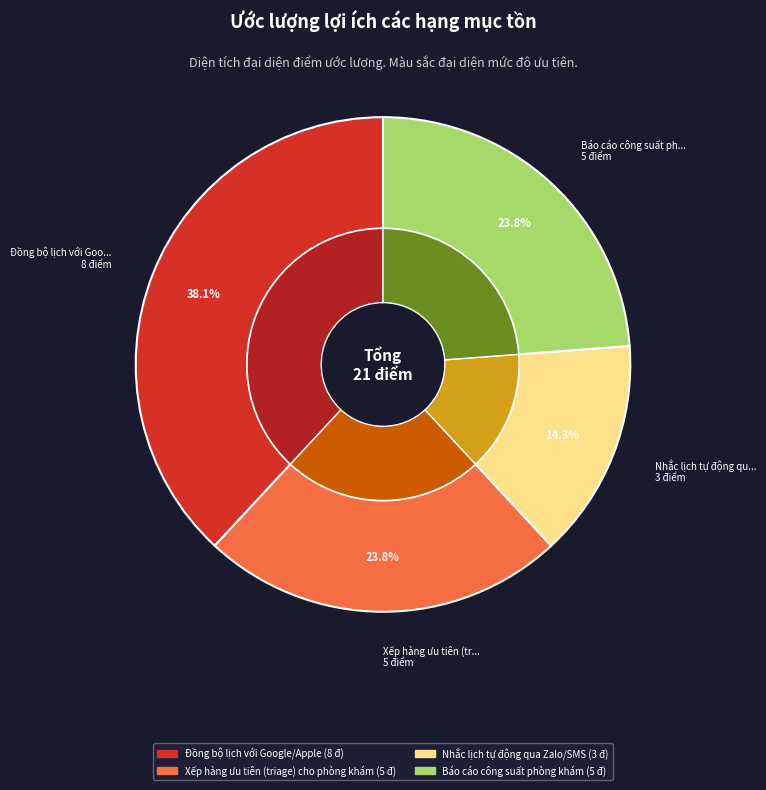

Is there any slice that represents more than half of the pie?

No